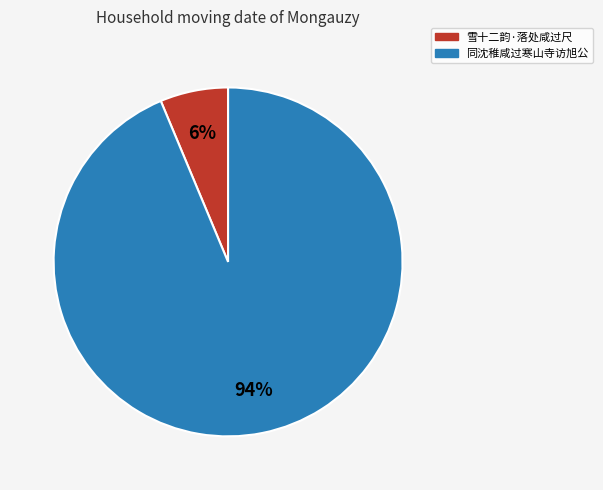

To the nearest percent, what percentage of the pie is 同沈稚咸过寒山寺访旭公?

94%